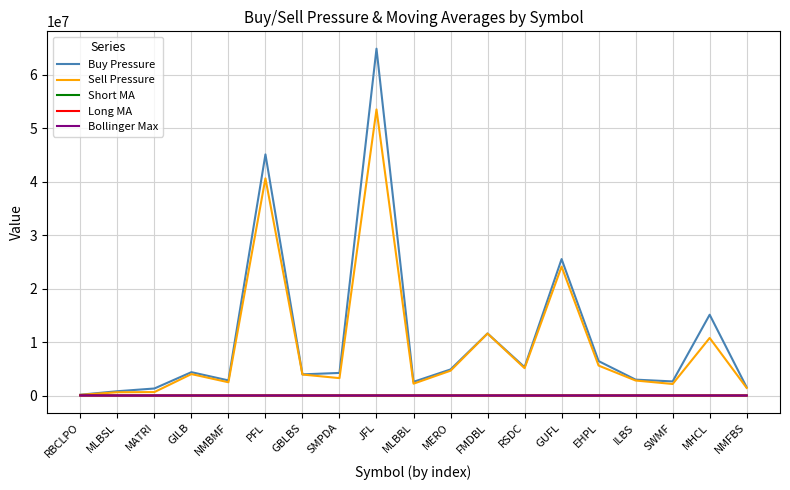

True or false: Sell Pressure has a value of 11578549.0 at FMDBL.

True